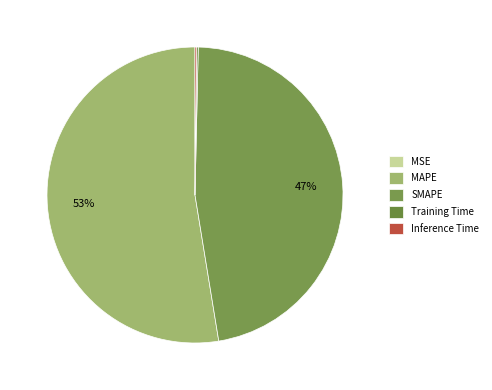

Count the number of slices in the pie.

5